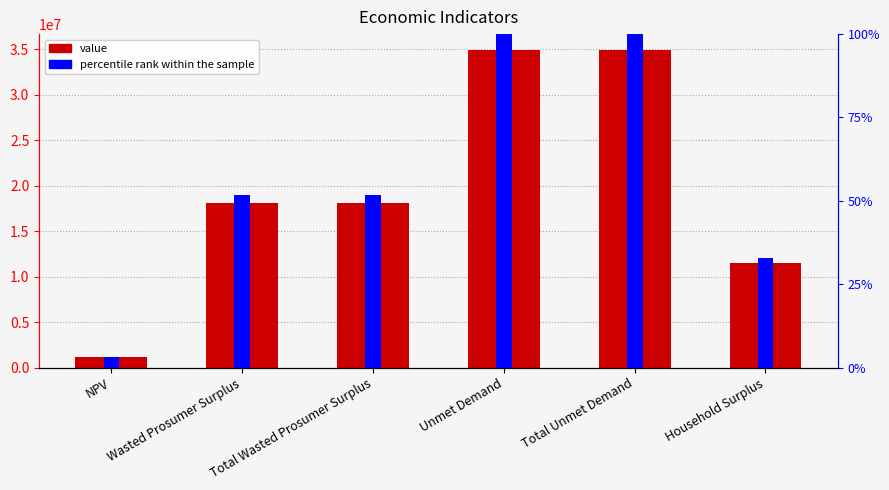

Where is percentile rank within the sample nearest to the value 51?

Wasted Prosumer Surplus